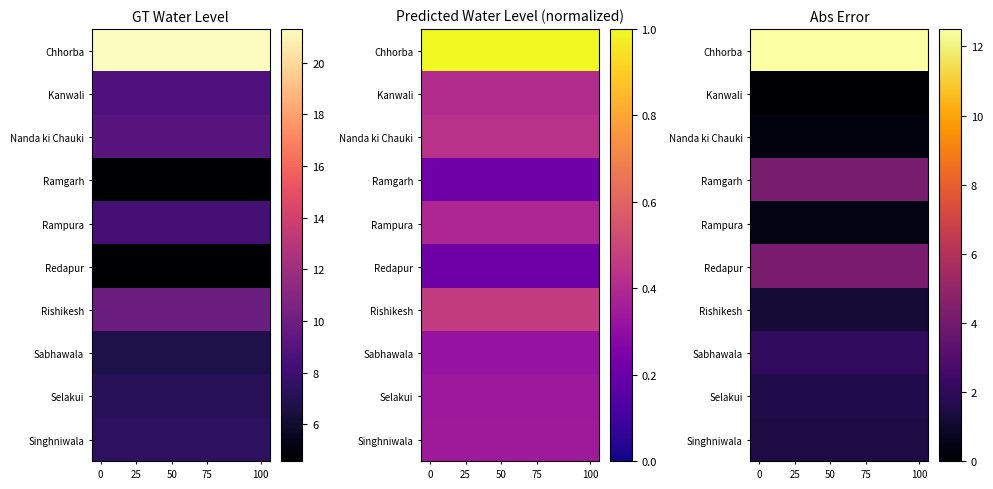

What is the greatest value displayed?

12.5